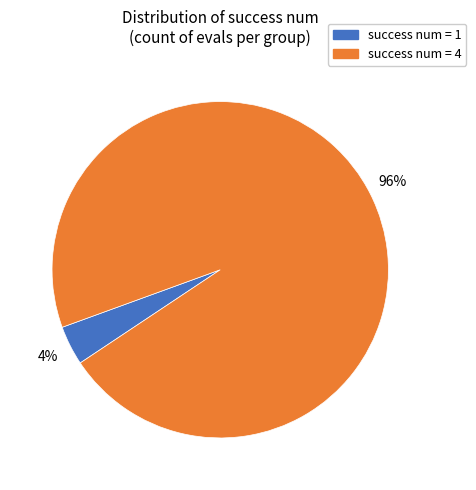

How many segments does this pie chart have?

2